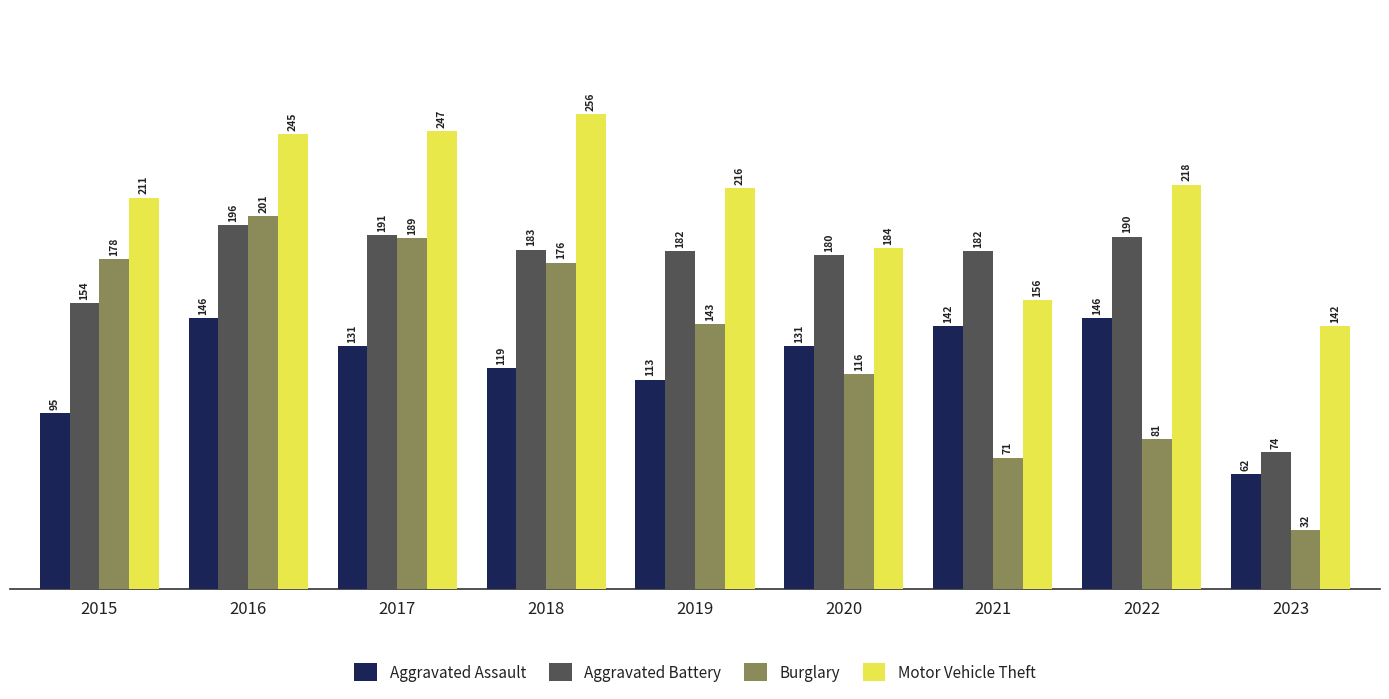

At which category is the sum across all series the highest?

2016